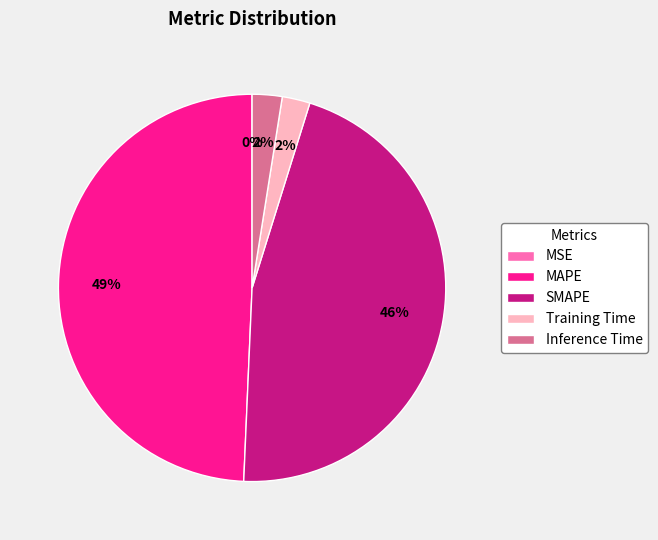

Is the sum of Training Time and MAPE greater than half?

Yes